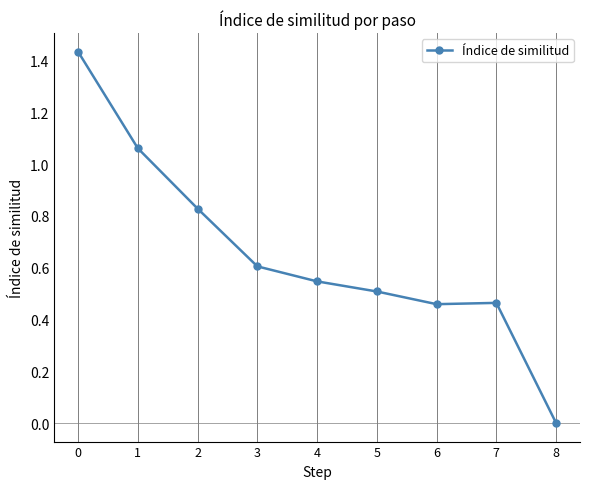

Where is the first local minimum?

6